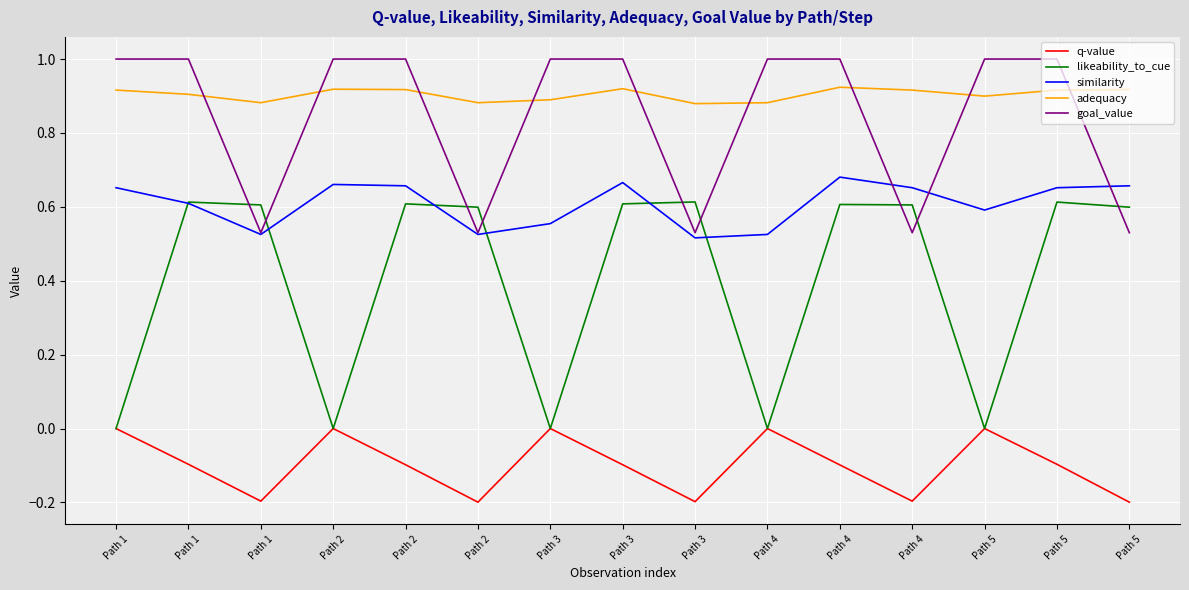

The value of adequacy at Path 4 is 0.9. True or false?

True